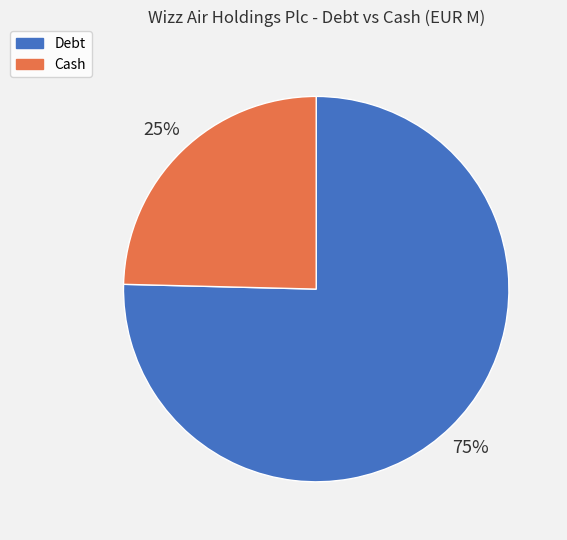

Which category has the smallest portion of the pie?

Cash